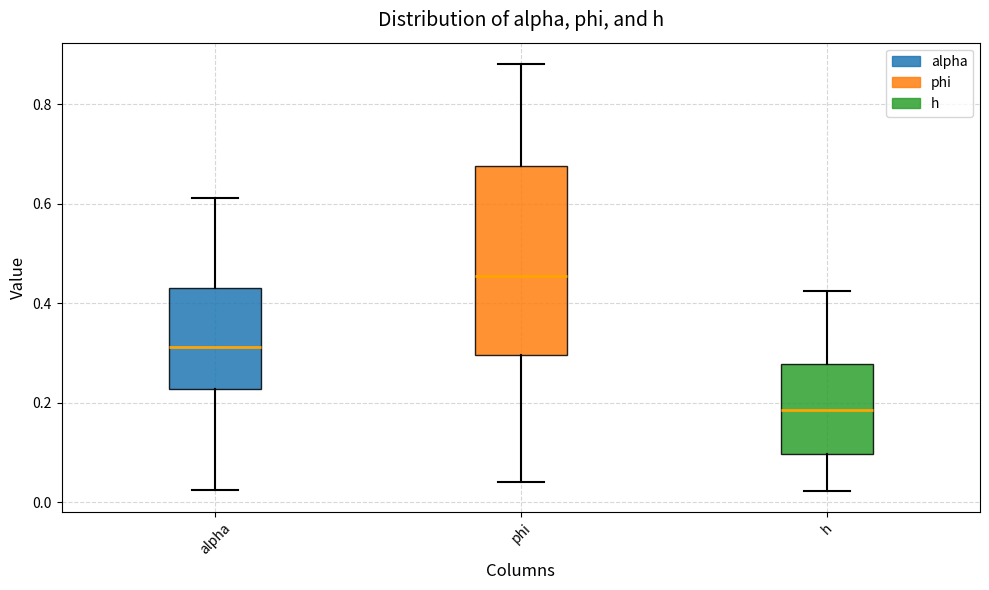

Where does the upper whisker of the box for phi end on the y-axis? The values are not printed on the chart, so give them approximately, as read against the axis.

0.88